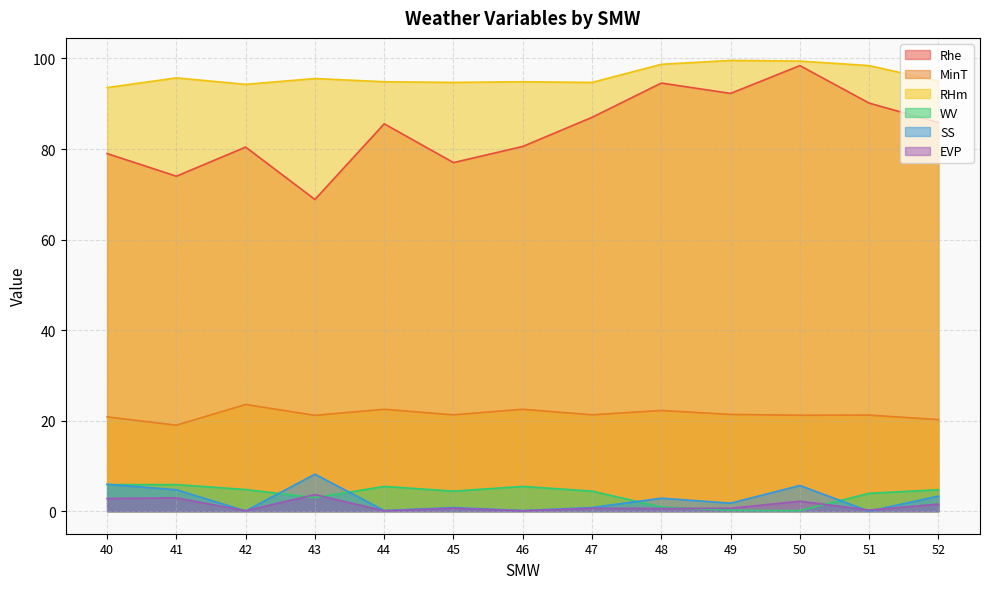

Reading left to right, what are all the values shown in this chart?

Rhe: 40=79.0	41=74.0	42=80.4	43=68.9	44=85.6	45=77.0	46=80.6	47=87.0	48=94.6	49=92.3	50=98.4	51=90.1	52=85.9
MinT: 40=20.8	41=19.0	42=23.6	43=21.2	44=22.5	45=21.3	46=22.5	47=21.3	48=22.3	49=21.4	50=21.2	51=21.2	52=20.2
RHm: 40=93.6	41=95.7	42=94.3	43=95.6	44=94.9	45=94.7	46=94.9	47=94.7	48=98.7	49=99.6	50=99.4	51=98.4	52=95.0
WV: 40=5.9	41=5.9	42=4.8	43=3.0	44=5.5	45=4.4	46=5.5	47=4.4	48=0.9	49=0.2	50=0.1	51=3.9	52=4.7
SS: 40=6.0	41=4.7	42=0.1	43=8.2	44=0.1	45=0.8	46=0.1	47=0.8	48=2.9	49=1.8	50=5.7	51=0.0	52=3.3
EVP: 40=2.8	41=2.9	42=0.1	43=3.7	44=0.1	45=0.7	46=0.1	47=0.7	48=0.6	49=0.6	50=2.2	51=0.3	52=1.6